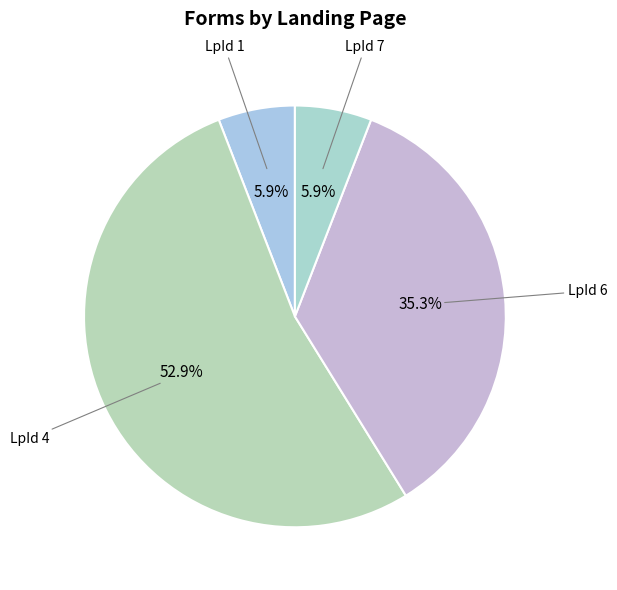

Is it true that LpId 4 is 44% of the pie?

False